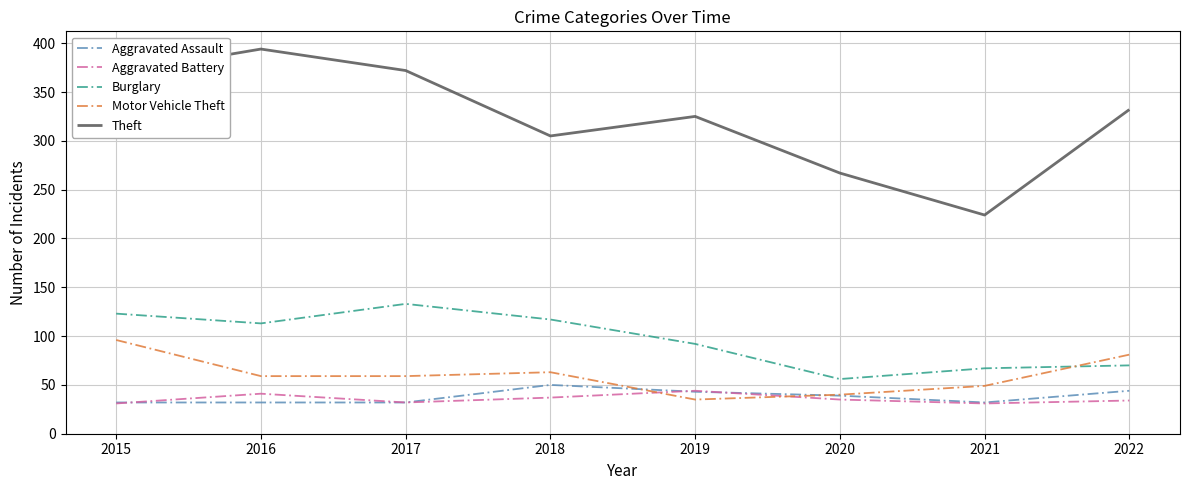

True or false: Theft has a value of 46 at 2021.

False